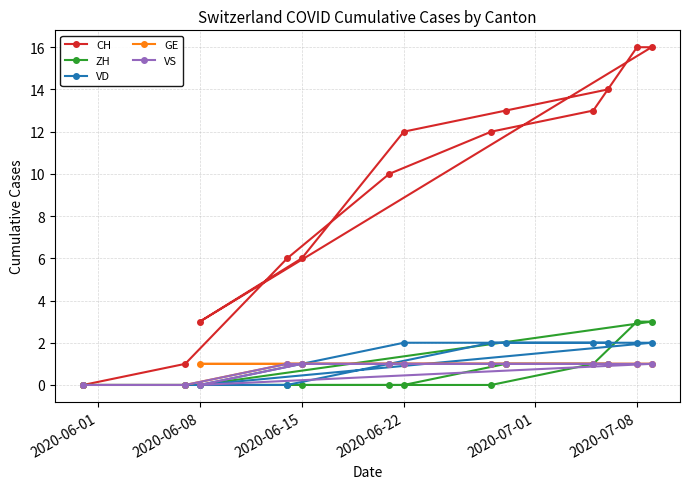

What is the value of the CH point at the 3rd from the left?

6